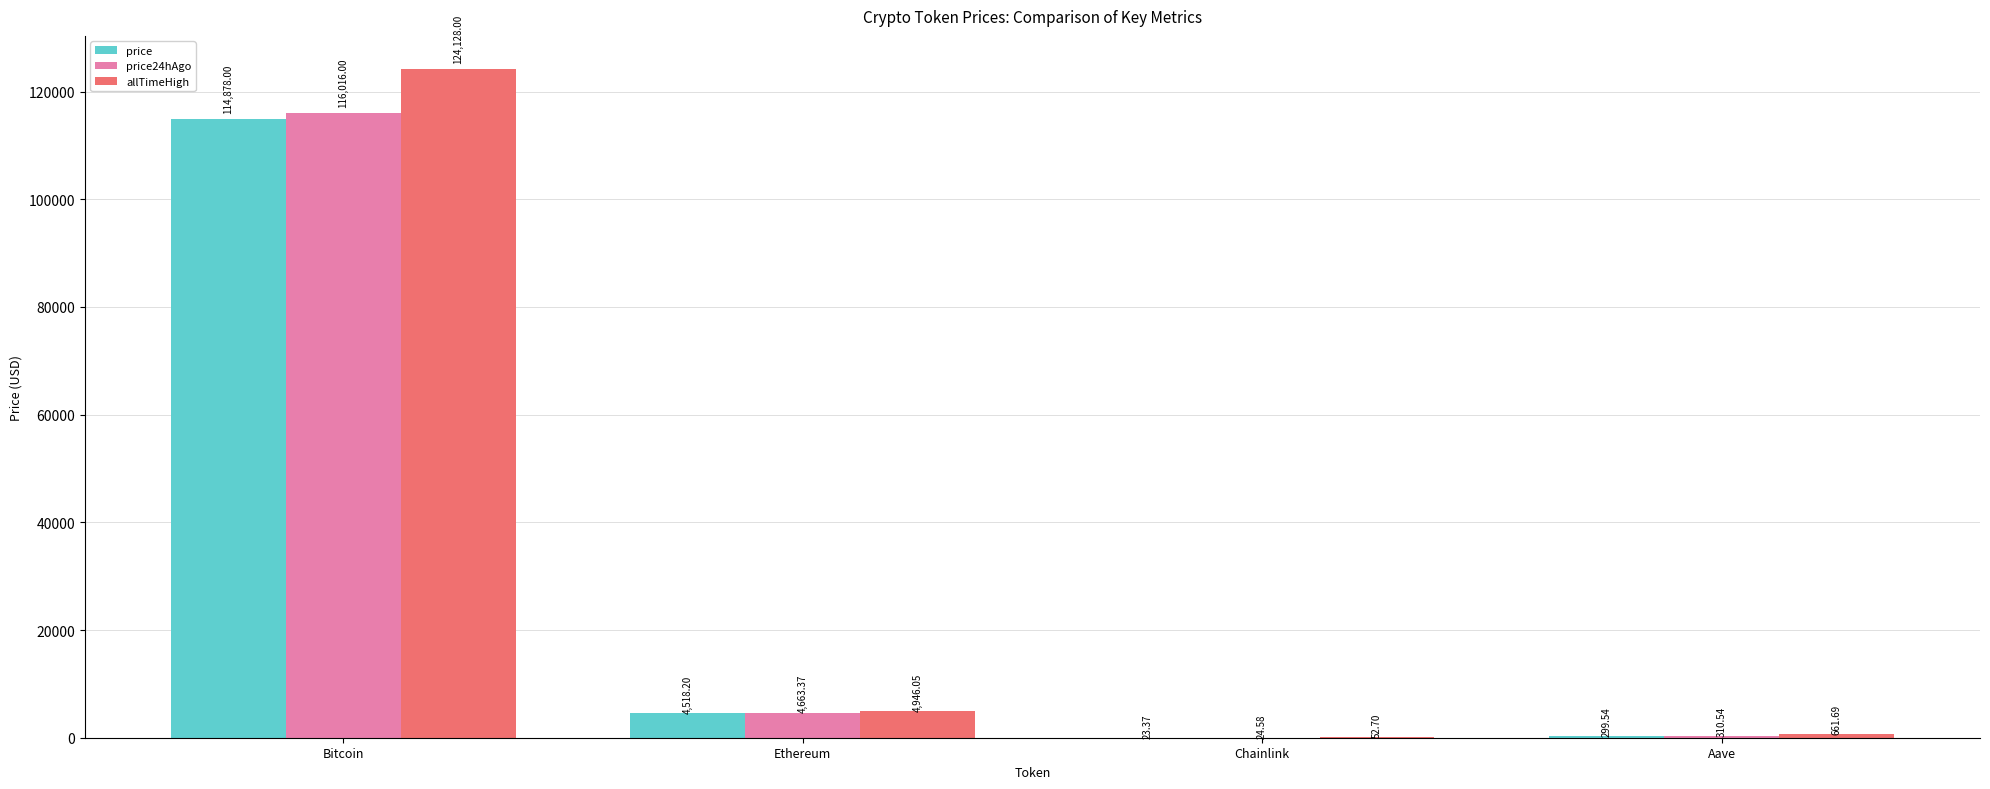

What is the average value of the price series?

29929.8